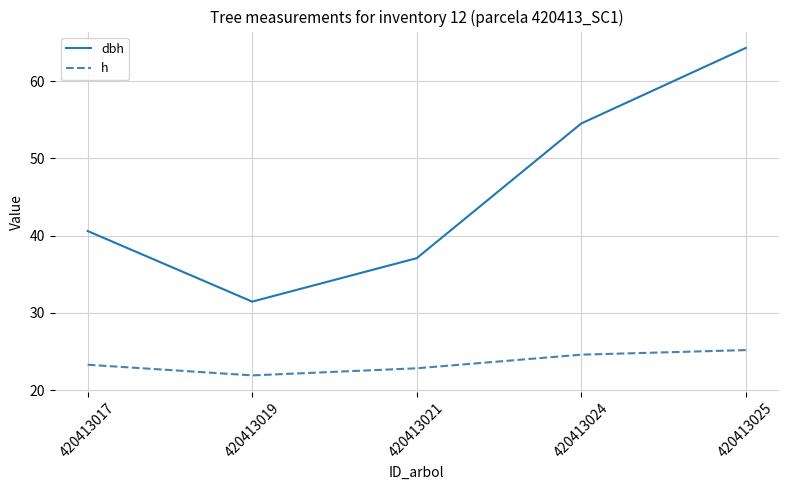

The dbh series shows 53.8 at 420413019. True or false?

False